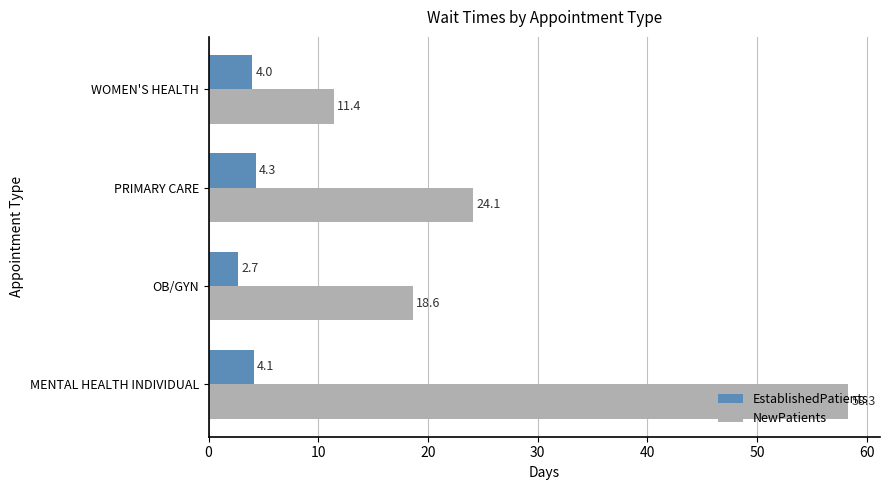

What is the total value across all series at PRIMARY CARE?

28.4